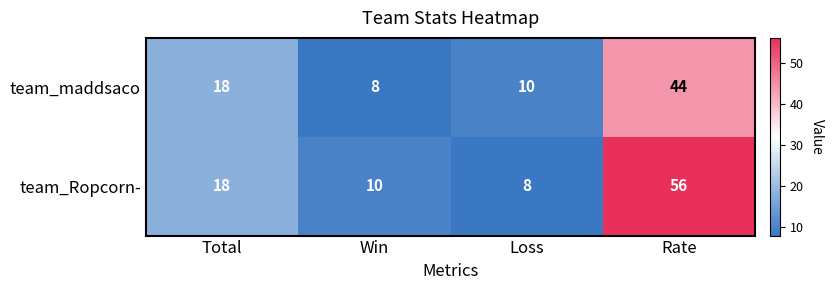

What is the difference between the team_Ropcorn- values at Loss and Total?

10